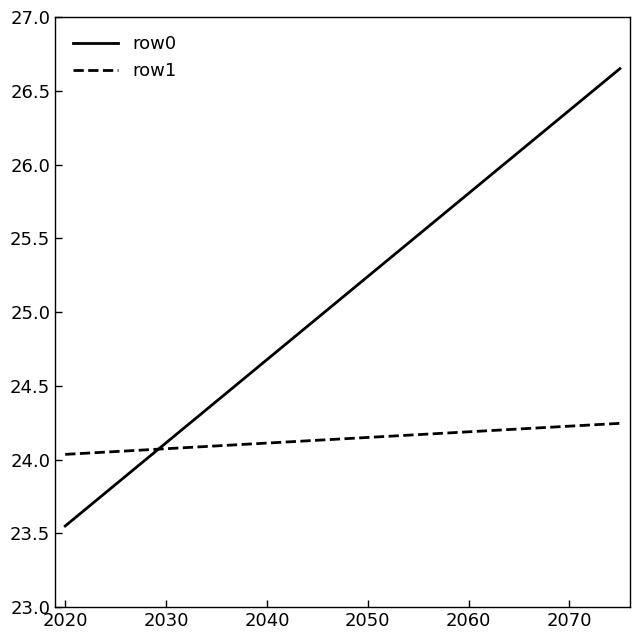

Rank the series by their maximum value, from highest to lowest.

row0, row1